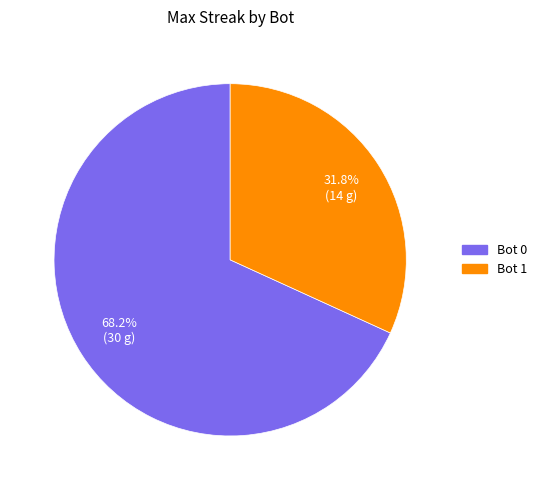

How many segments does this pie chart have?

2